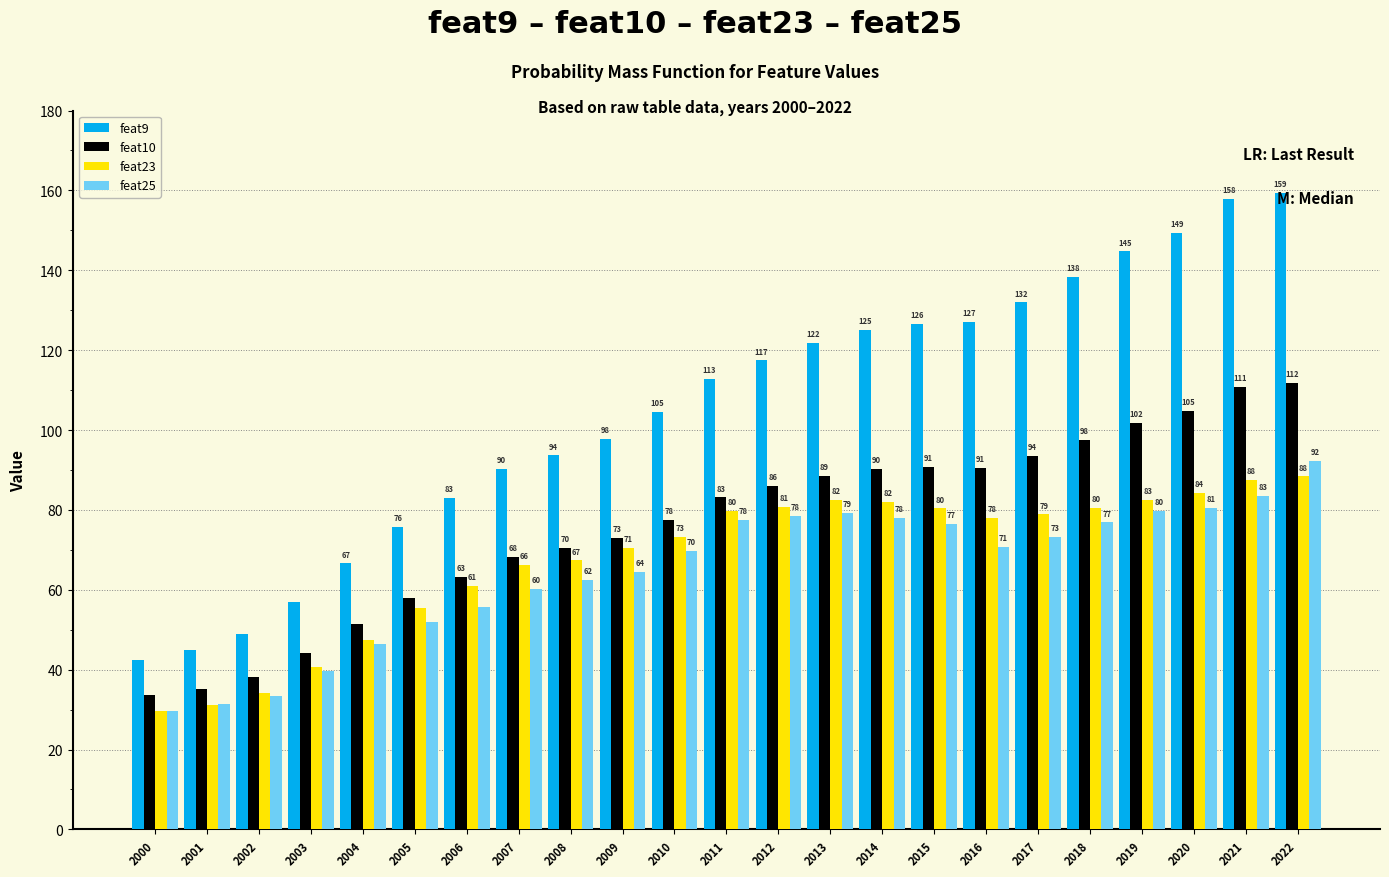

Rank the series by their maximum value, from lowest to highest.

feat23, feat25, feat10, feat9